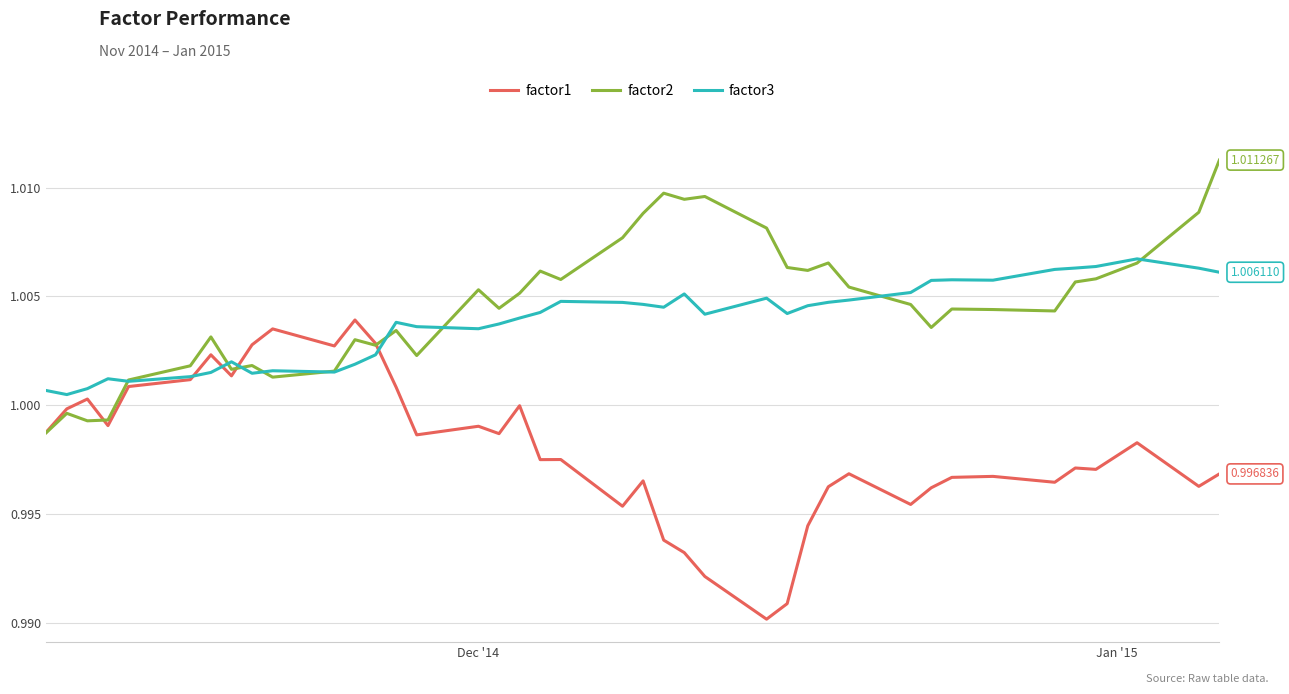

Which series has the widest spread of values?

factor1